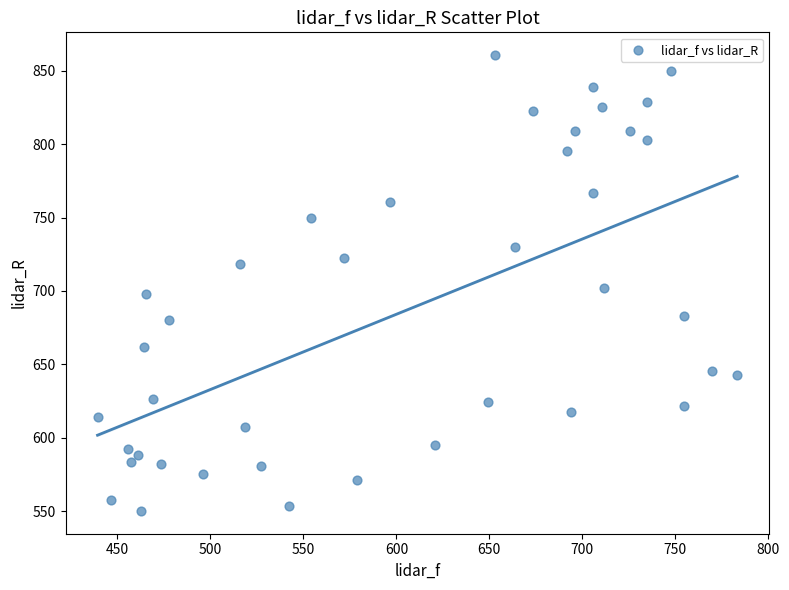

What is the range of Y values (max minus min)?

310.6